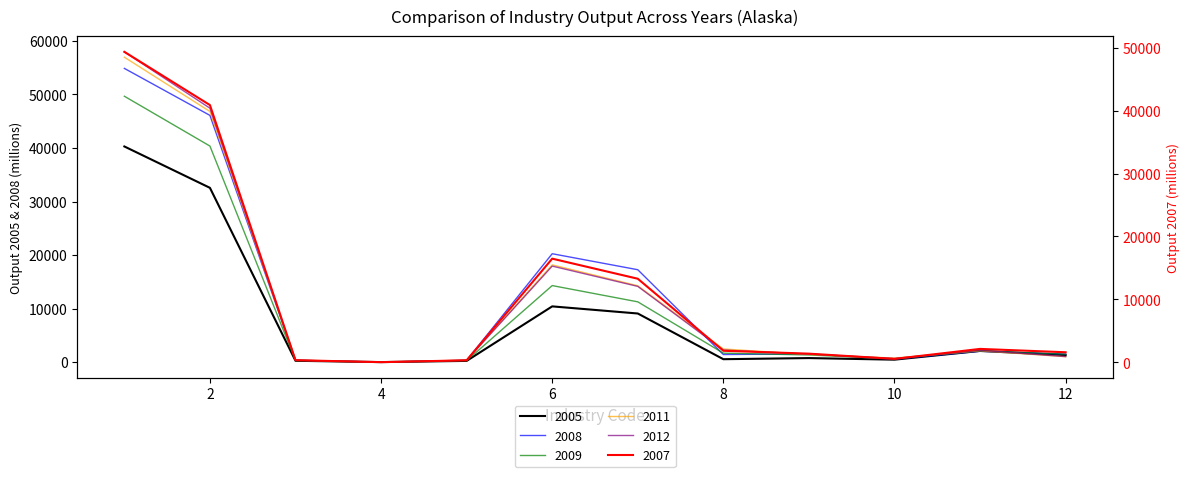

At which category is the sum across all series the highest?

1